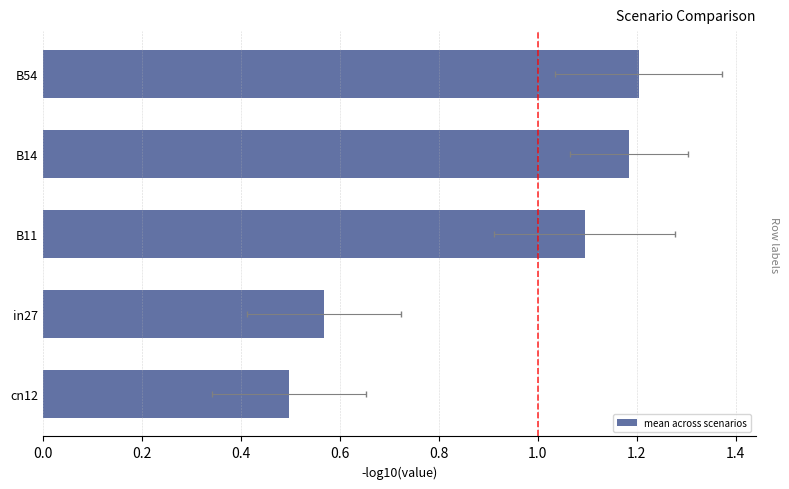

True or false: the data shows 1.2 at 0.6.

True